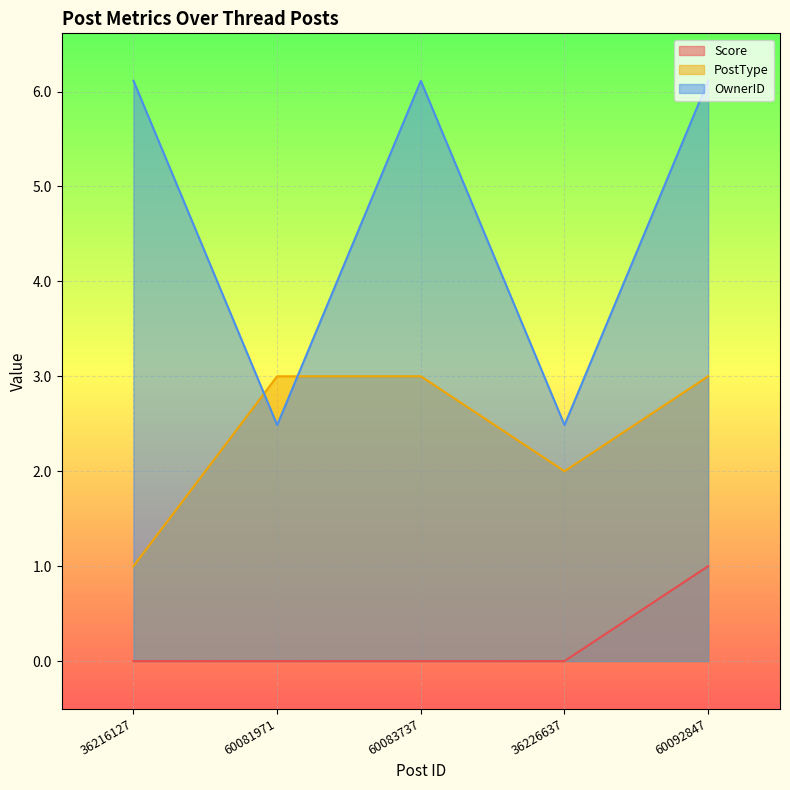

What is the difference between the maximum and minimum values in the OwnerID series?

3.6